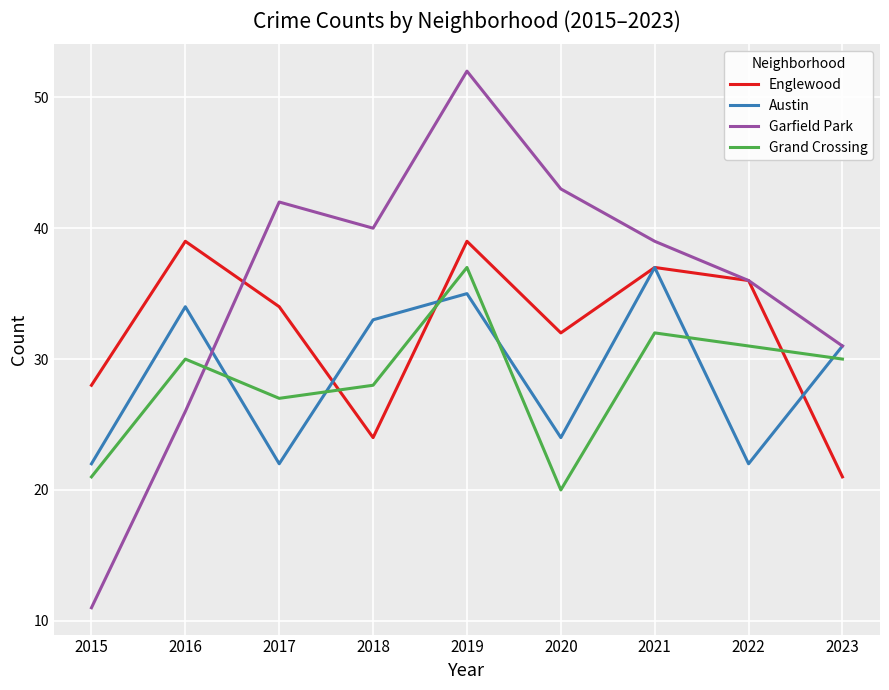

What is the total value across all series at 2018?

125